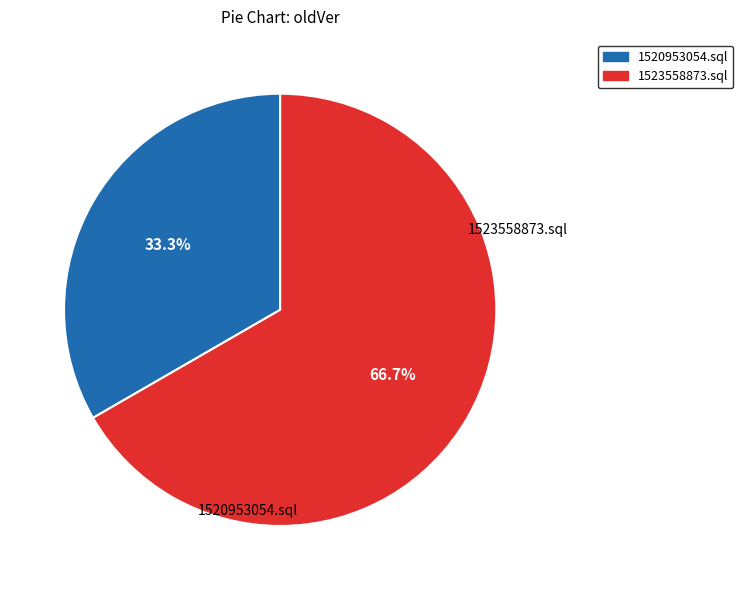

Between 1520953054.sql and 1523558873.sql, which is larger?

1523558873.sql